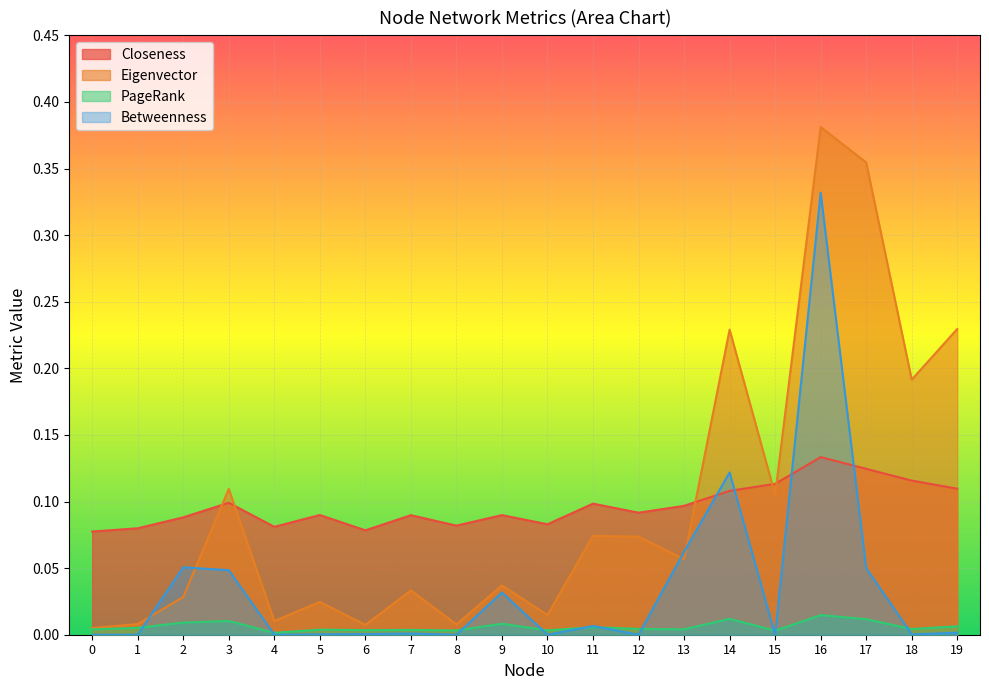

At how many categories does at least one series exceed 0?

20